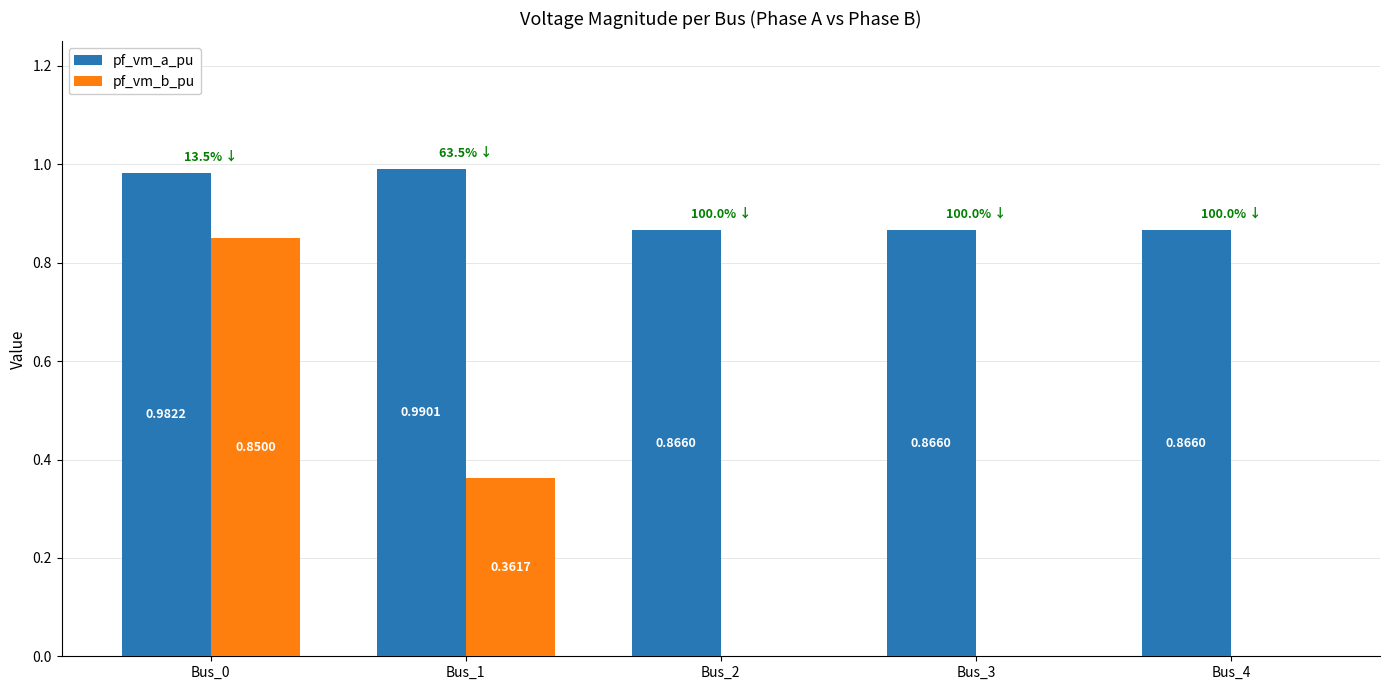

What is the sum of all pf_vm_a_pu values?

4.6